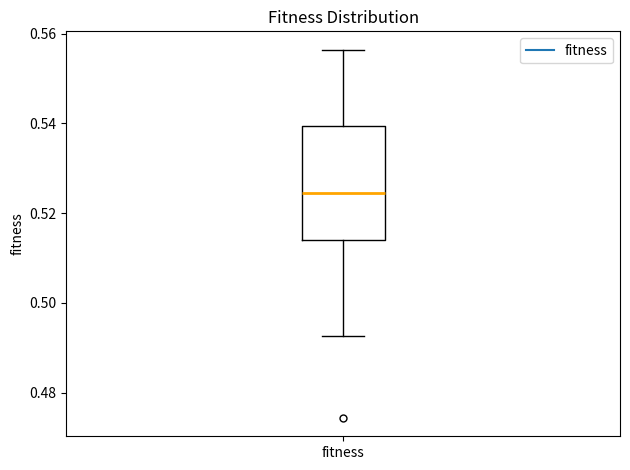

Transcribe this box plot: give where the median line is, the range the box spans, and where the two whiskers end, as read against the y-axis. The values are not printed on the chart, so give them approximately, as read against the axis.

median 0.524, box 0.514 to 0.540, whiskers 0.492 to 0.556